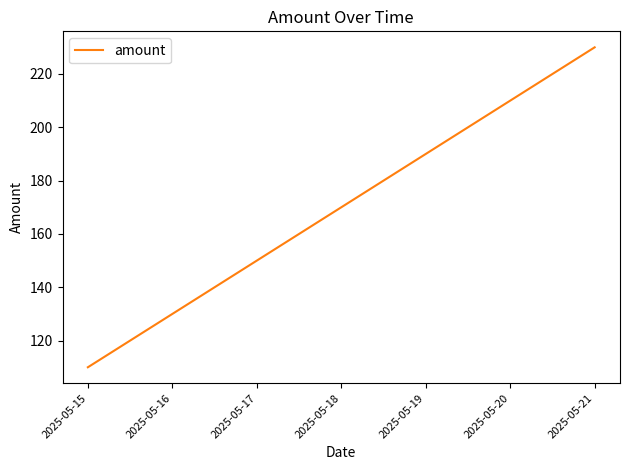

True or false: there are more than 2 points higher than both neighbors.

False